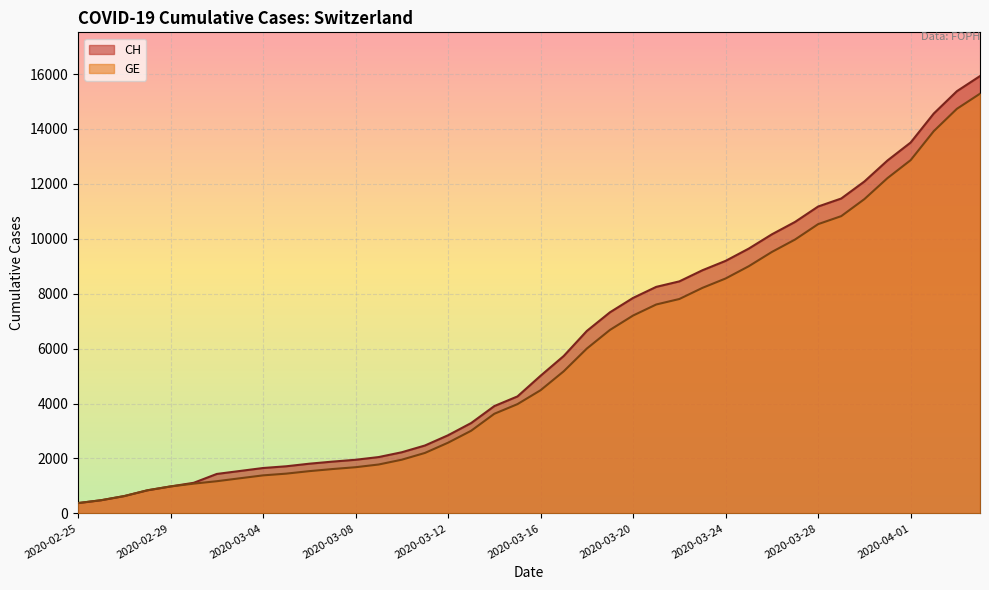

Rank the series at 2020-03-27 from lowest to highest value.

GE, CH